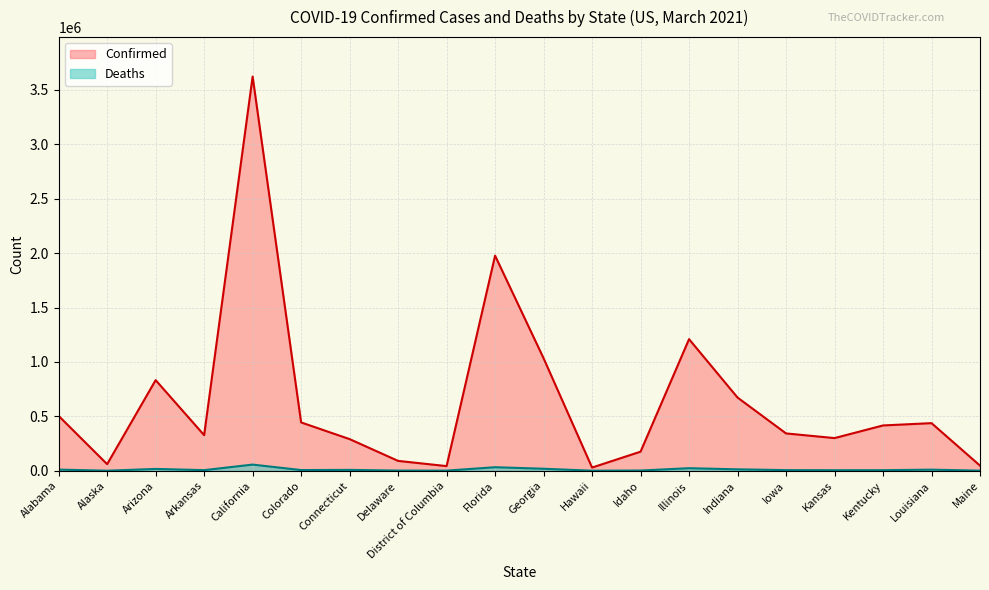

Is it true that Confirmed equals 258736 at Illinois?

False